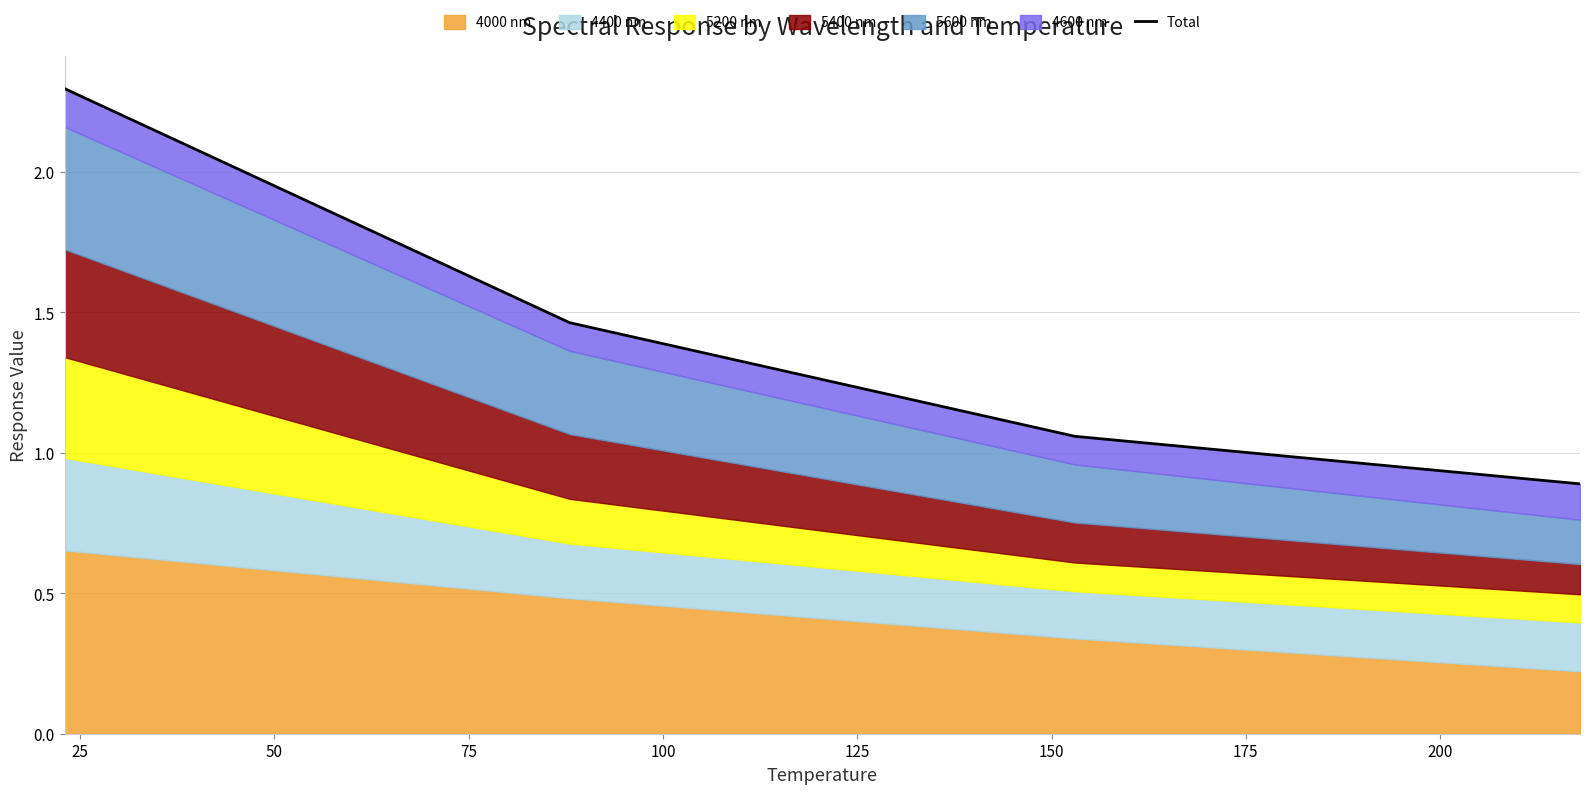

Reading right to left, list all the values displayed in this chart.

0.9	1.1	1.5	2.3